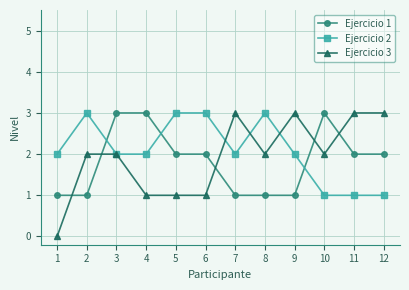

Which series changed the most between 2 and 3?

Ejercicio 1